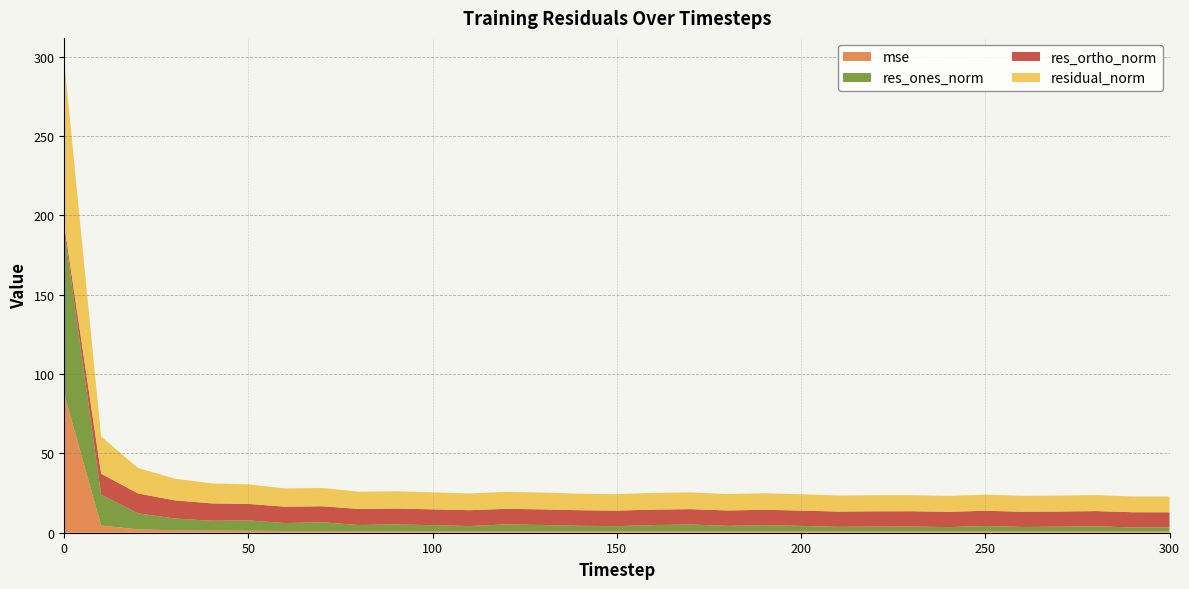

Reading right to left, list all the values displayed in this chart.

mse: 300=0.8	290=0.8	280=0.8	270=0.8	260=0.8	250=0.8	240=0.8	230=0.8	220=0.8	210=0.8	200=0.9	190=0.9	180=0.9	170=0.9	160=0.9	150=0.9	140=0.9	130=0.9	120=0.9	110=0.9	100=0.9	90=1.0	80=1.0	70=1.1	60=1.1	50=1.2	40=1.3	30=1.5	20=2.1	10=4.5	0=87.2
res_ones_norm: 300=2.5	290=2.5	280=3.2	270=2.9	260=2.8	250=3.4	240=2.7	230=3.1	220=3.0	210=2.8	200=3.4	190=3.9	180=3.4	170=4.3	160=3.9	150=3.3	140=3.5	130=4.0	120=4.3	110=3.3	100=3.8	90=4.3	80=3.9	70=5.5	60=5.0	50=6.5	40=6.2	30=7.4	20=10.1	10=19.5	0=103.1
res_ortho_norm: 300=9.6	290=9.6	280=9.6	270=9.6	260=9.6	250=9.6	240=9.7	230=9.6	220=9.7	210=9.7	200=9.7	190=9.7	180=9.7	170=9.7	160=9.7	150=9.8	140=9.8	130=9.8	120=9.8	110=10.0	100=10.0	90=10.0	80=10.1	70=10.1	60=10.3	50=10.4	40=11.0	30=11.4	20=12.6	10=13.2	0=3.5
residual_norm: 300=9.9	290=9.9	280=10.1	270=10.0	260=10.0	250=10.2	240=10.0	230=10.1	220=10.1	210=10.1	200=10.3	190=10.4	180=10.3	170=10.6	160=10.5	150=10.3	140=10.4	130=10.6	120=10.7	110=10.5	100=10.7	90=10.9	80=10.9	70=11.5	60=11.5	50=12.3	40=12.6	30=13.6	20=16.1	10=23.5	0=103.2